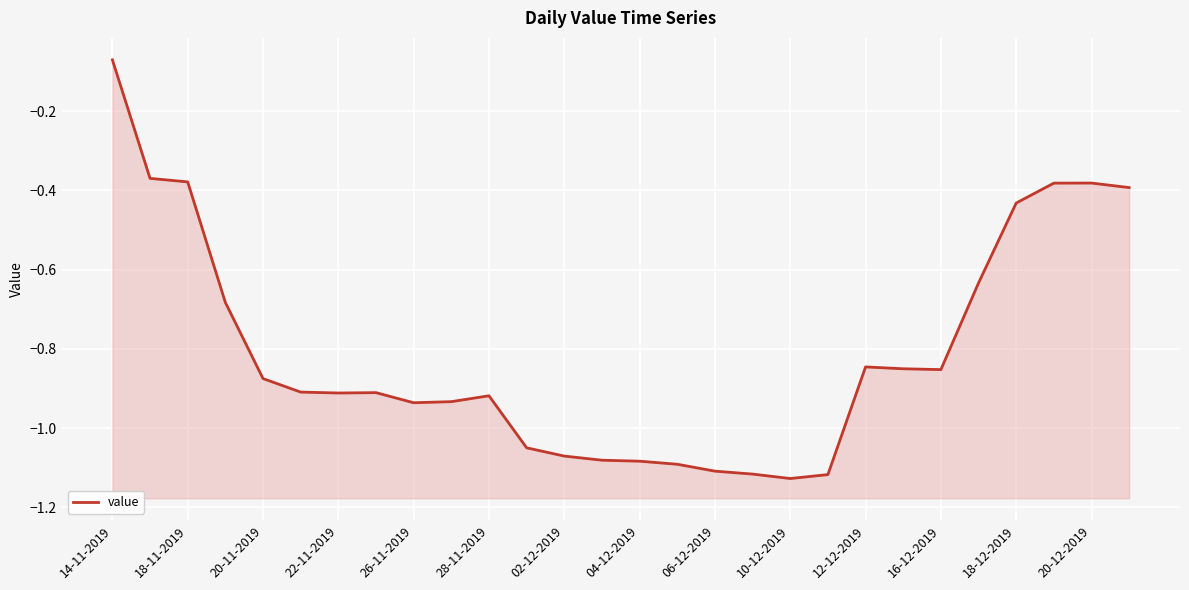

What is the difference between the second highest and second lowest values?

0.7